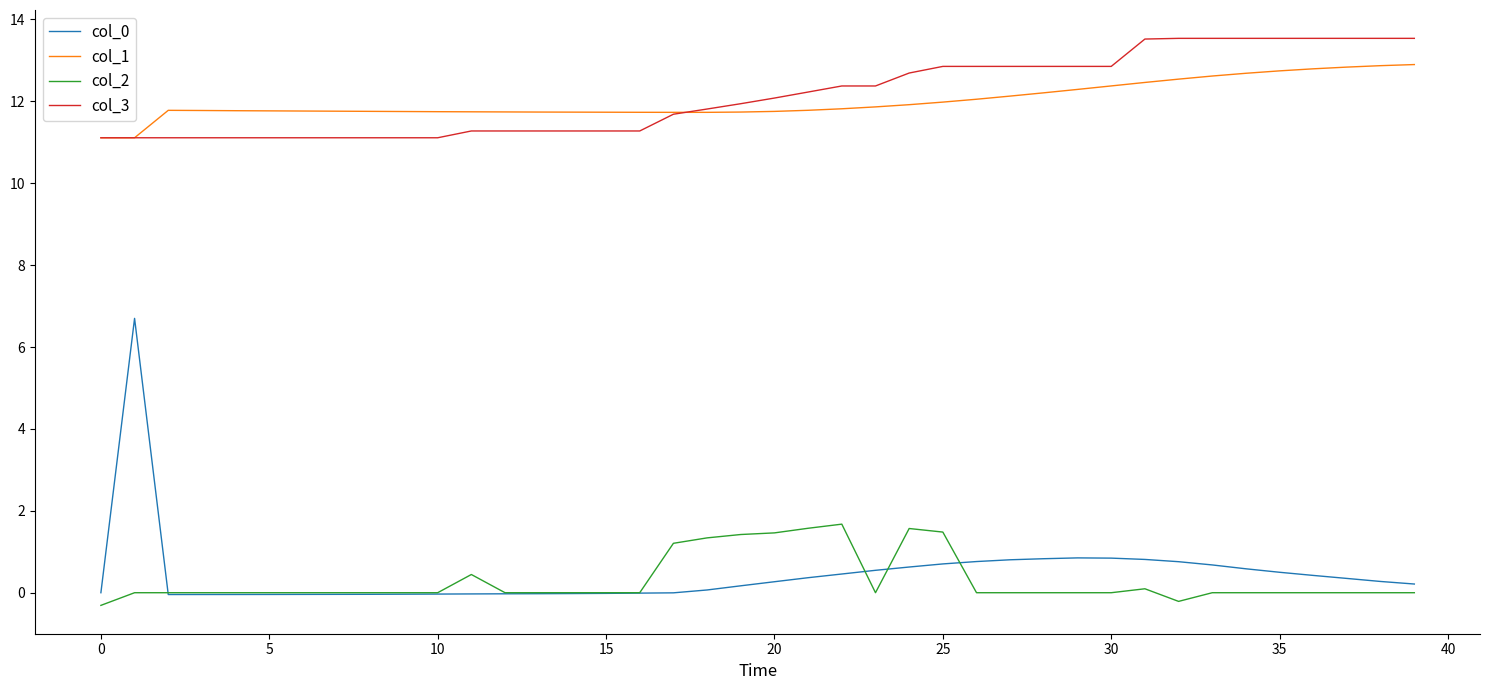

What is the smallest value displayed?

-0.3